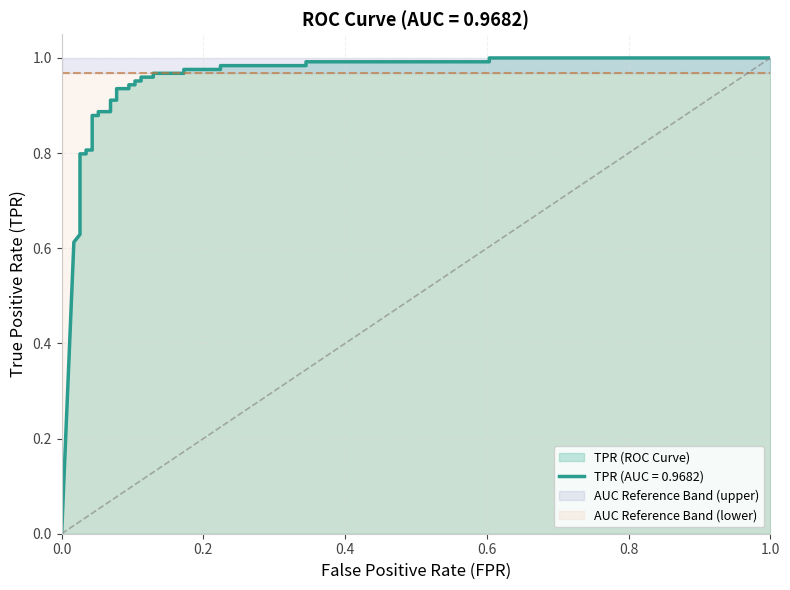

What is the maximum value shown in the chart?

1.0